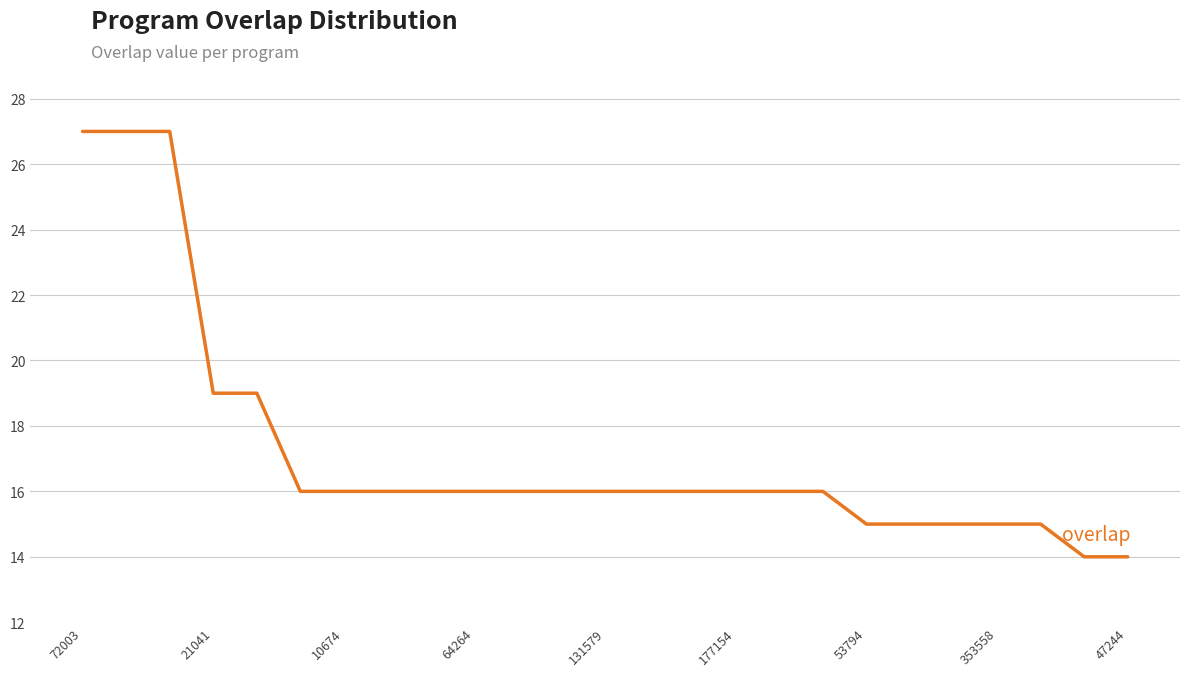

What is the greatest value displayed?

27